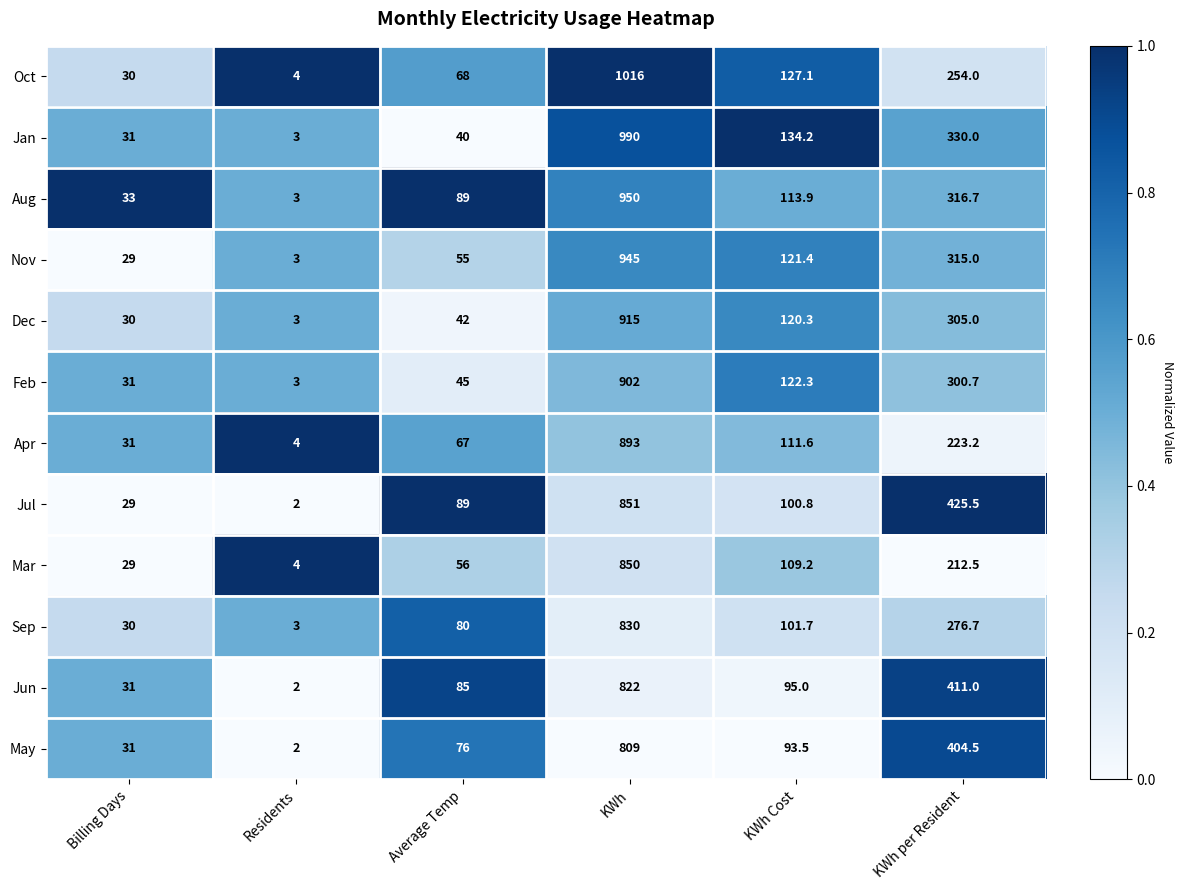

Which series has the largest range (max minus min)?

Oct